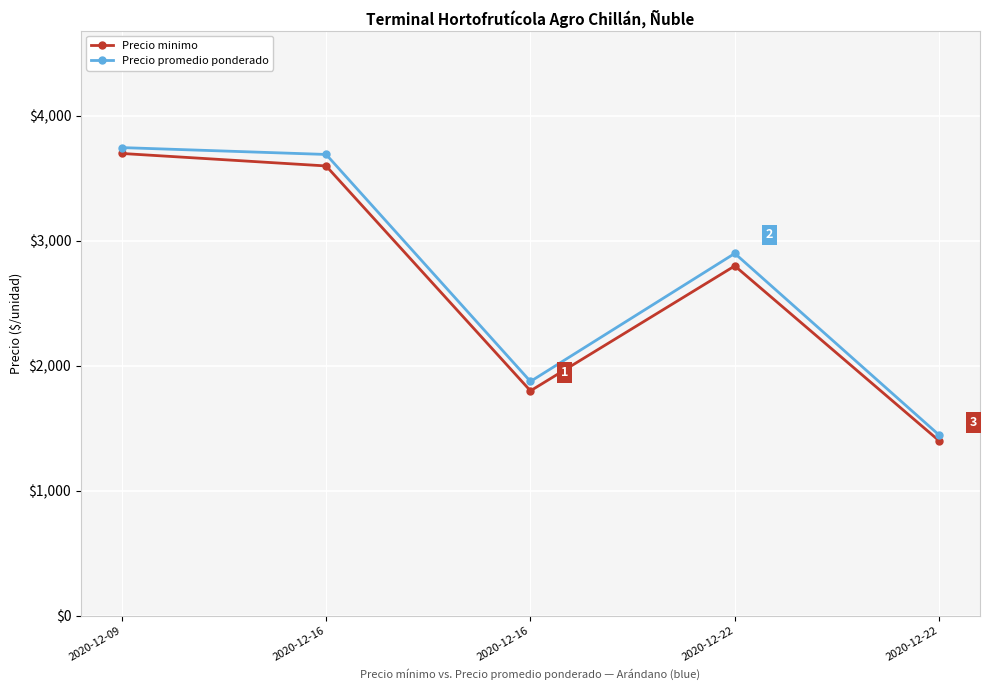

What is the smallest value displayed?

1400